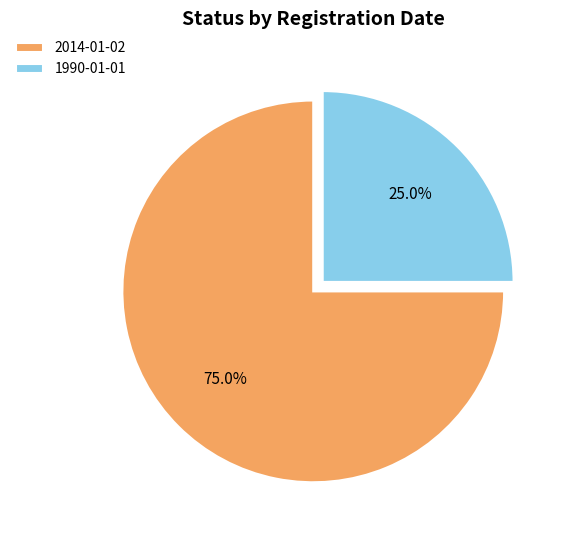

Count the number of slices in the pie.

2